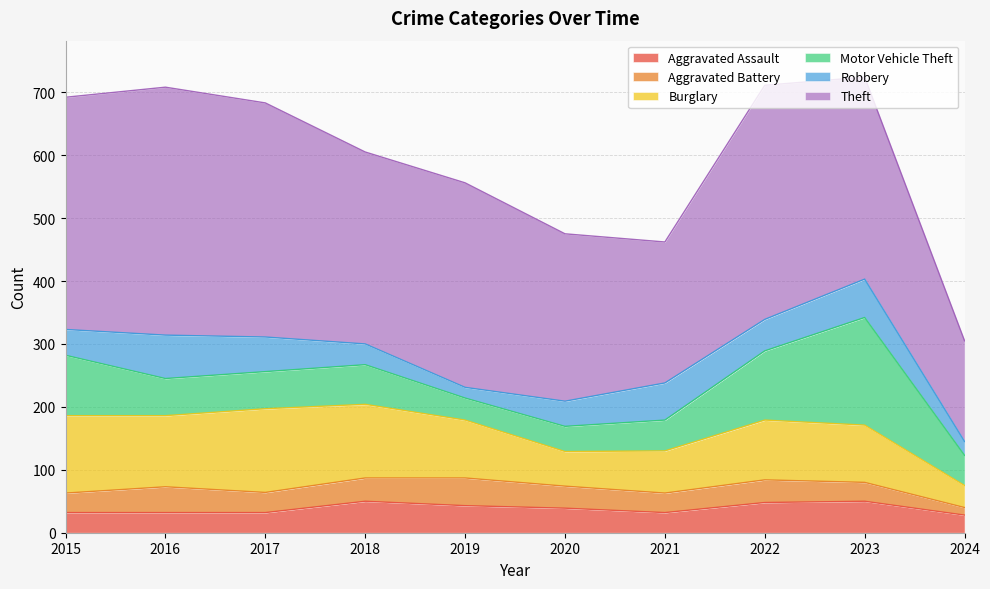

Which series has the widest spread of values?

Theft